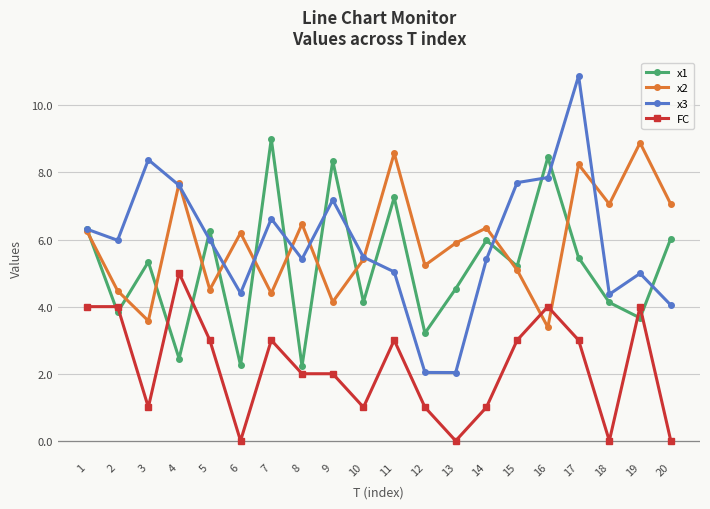

What is the difference between the highest and lowest values at 1?

2.3